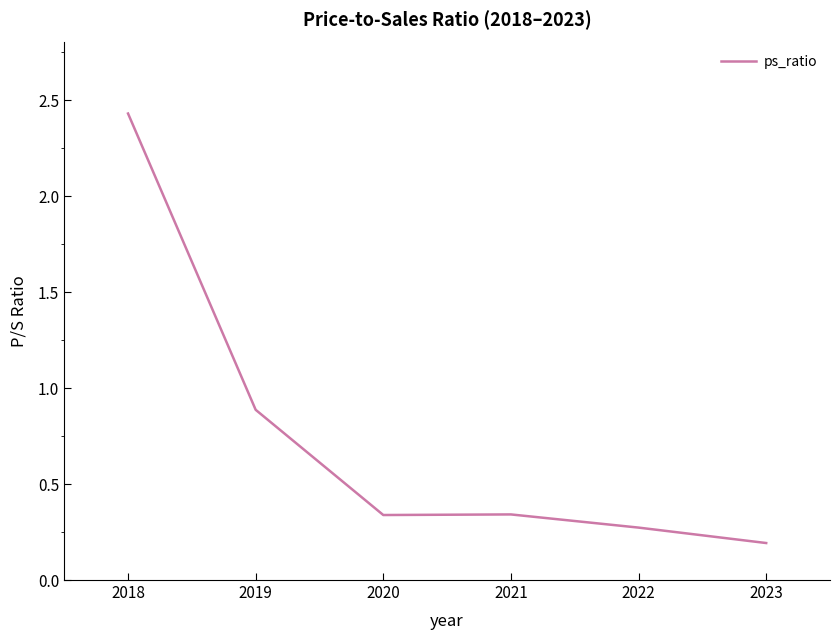

Does the chart have visible grid lines?

No